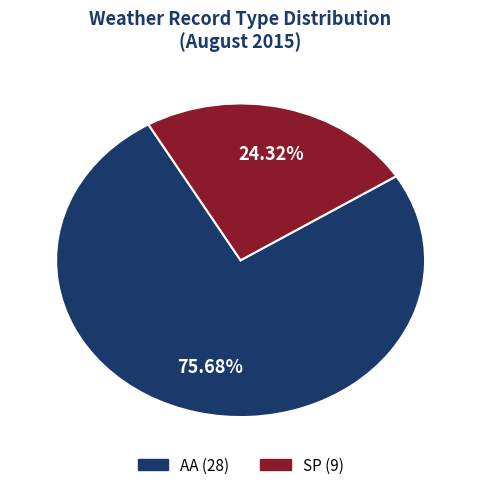

Rank the categories by value from highest to lowest.

AA, SP